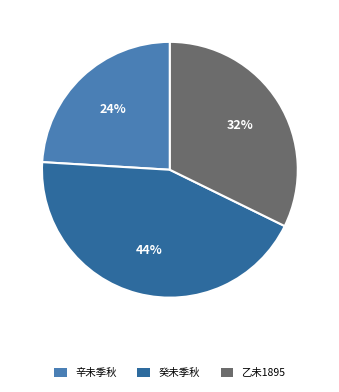

To the nearest percent, what percentage of the pie is 辛未季秋?

24%